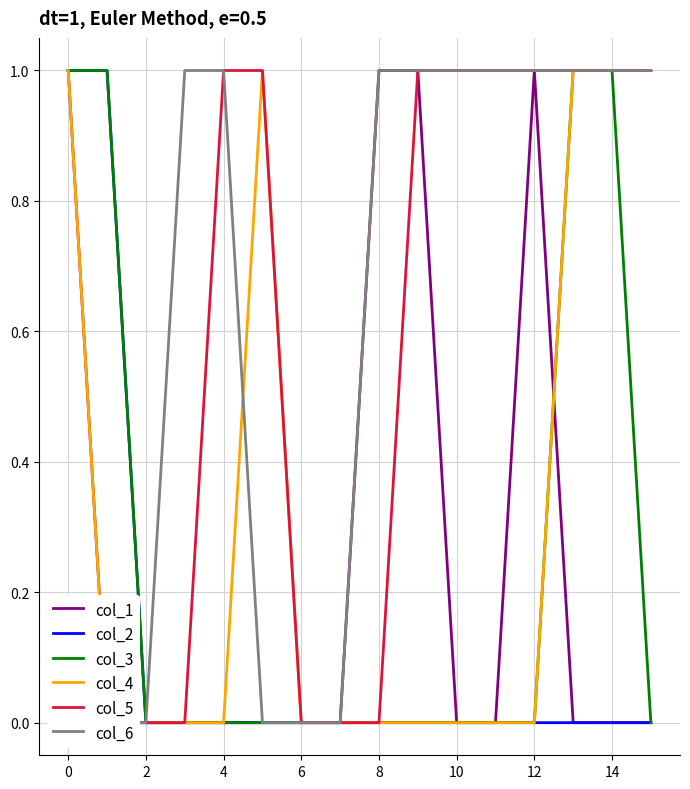

The value of col_2 at 6 is 1. True or false?

False